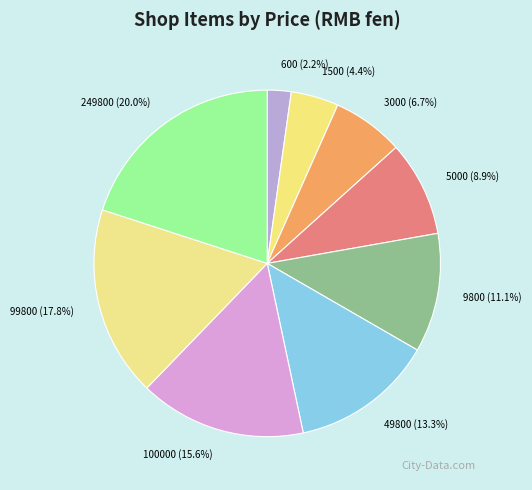

To the nearest percent, what is the difference between the largest and smallest slice percentages?

18%